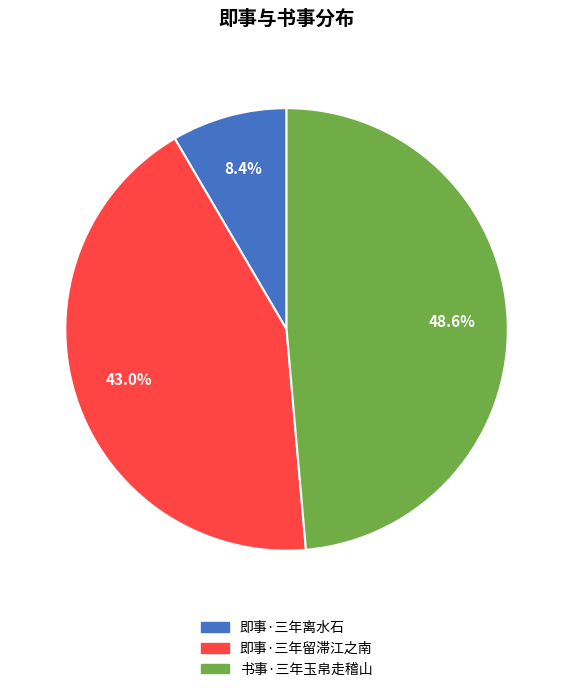

To the nearest percent, what portion does 书事·三年玉帛走稽山 represent?

49%